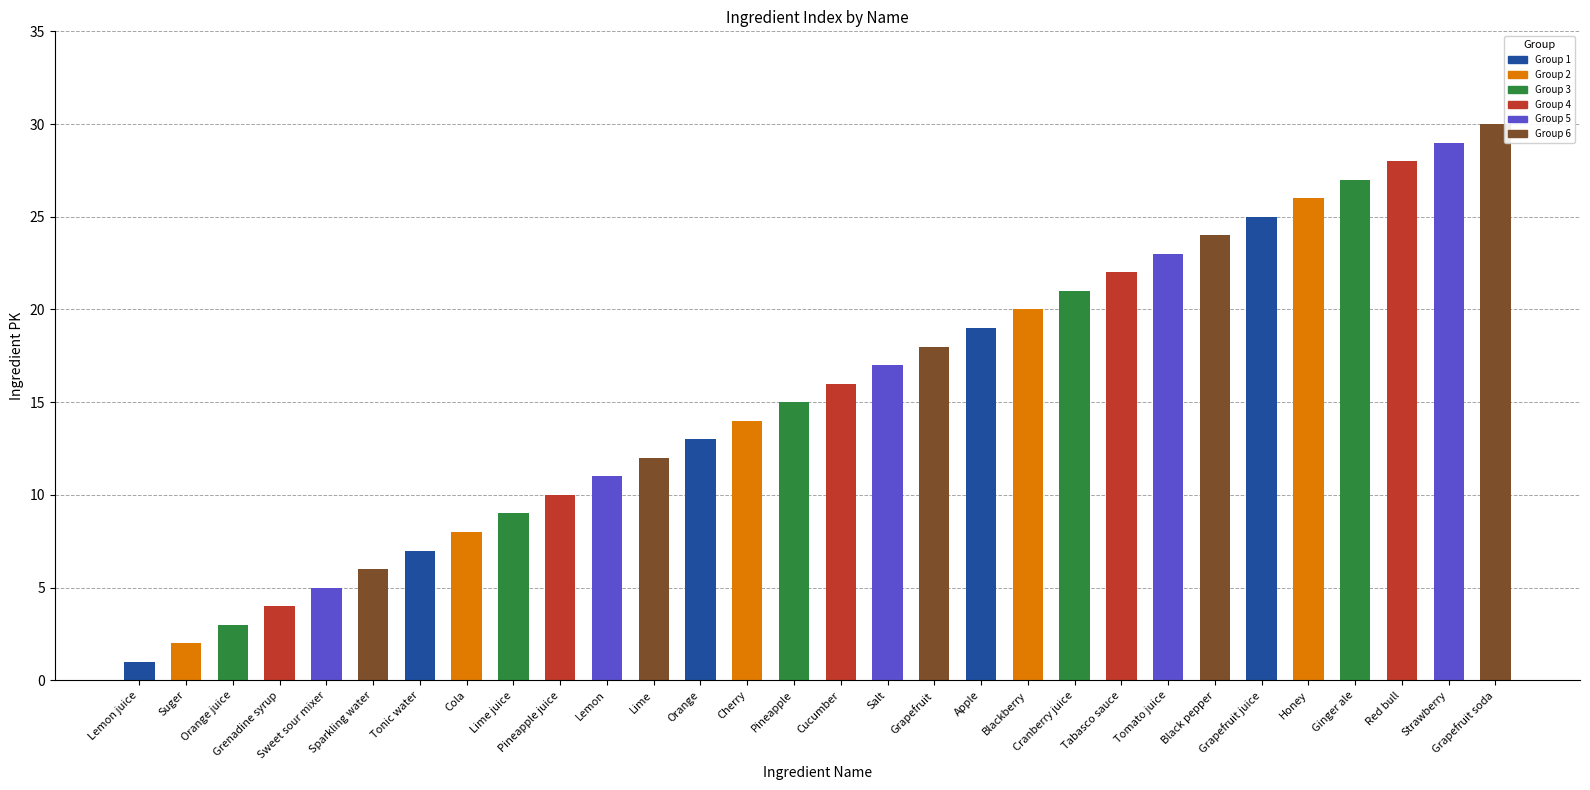

What is the change in value from Pineapple juice to Black pepper?

+14